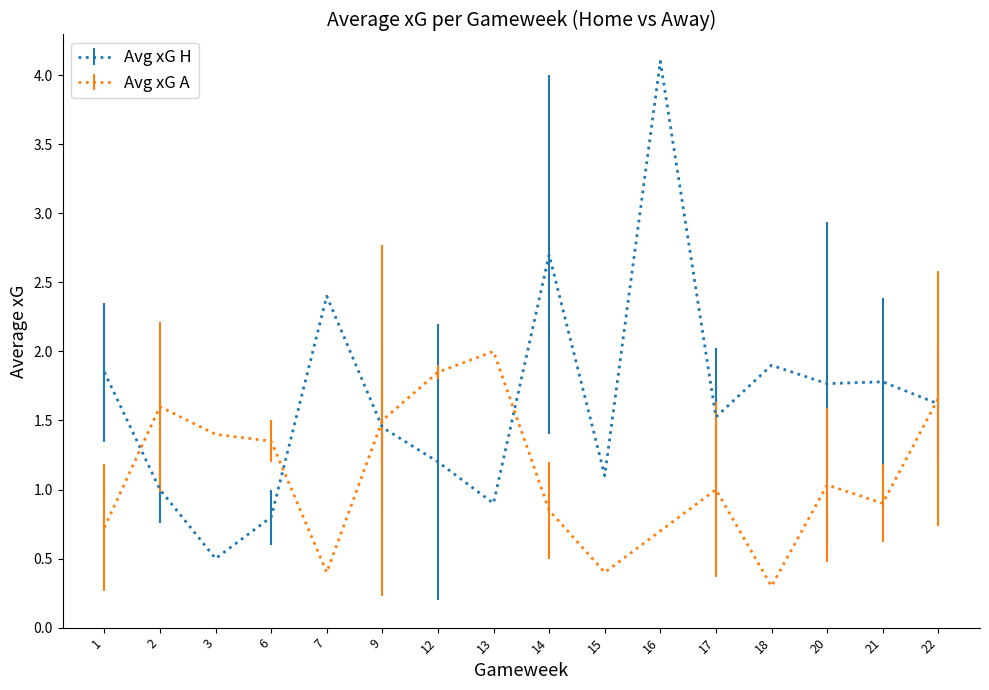

What is the sum of all Avg xG H values?

26.6